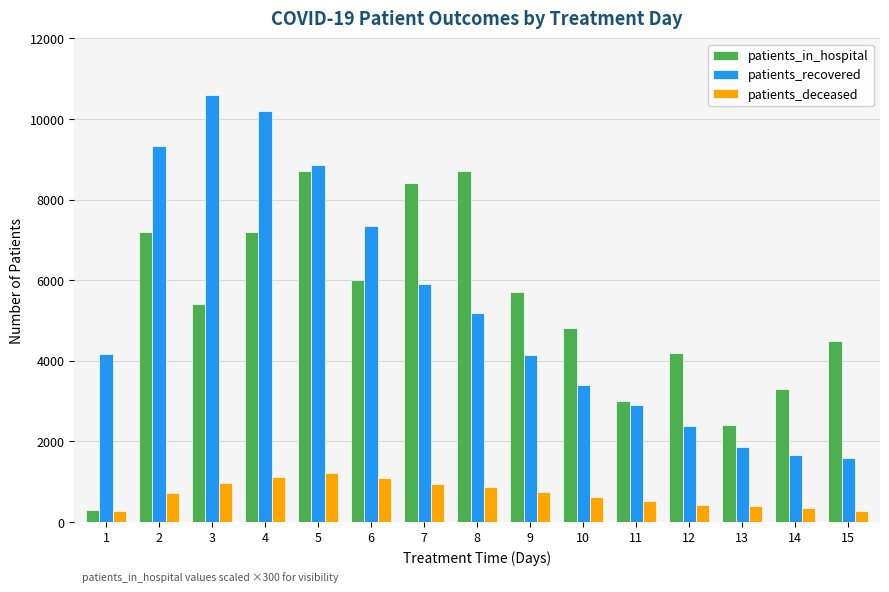

What is the difference between the highest and lowest values at 2?

8602